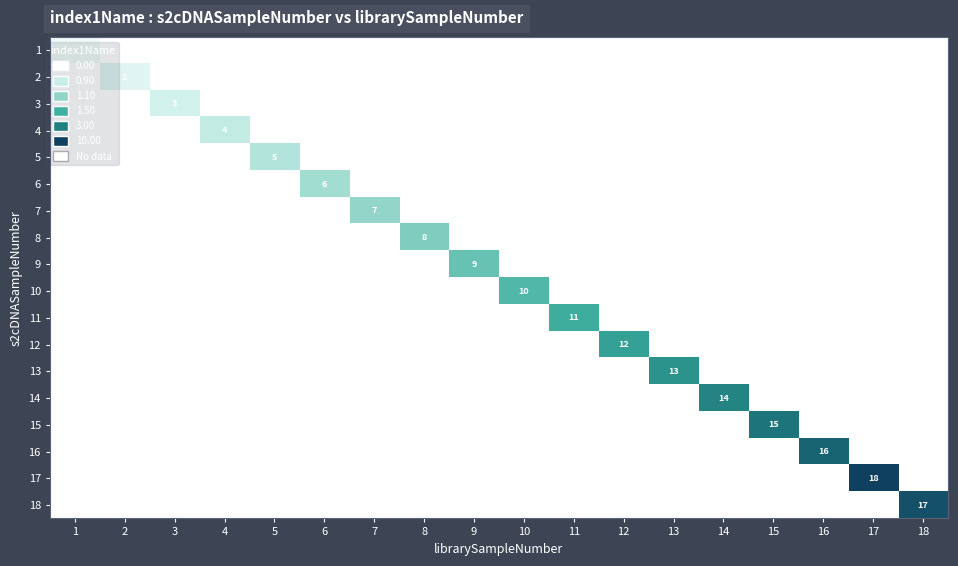

How many 8 values are between 0 and 1?

17